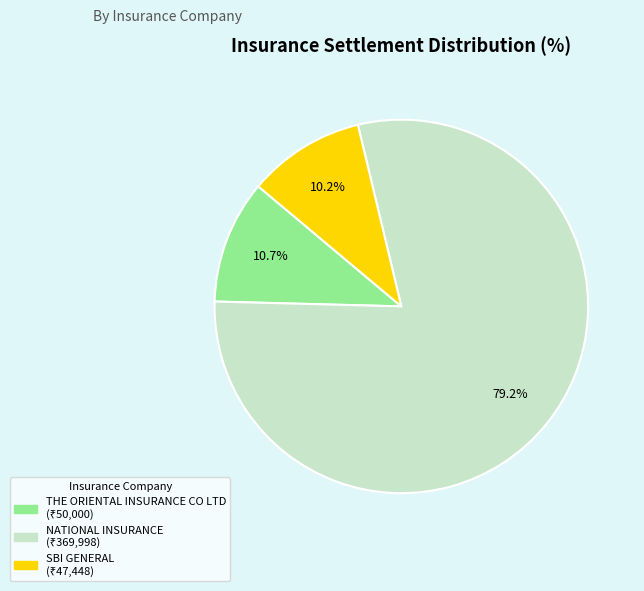

To the nearest percent, what portion does SBI GENERAL represent?

10%